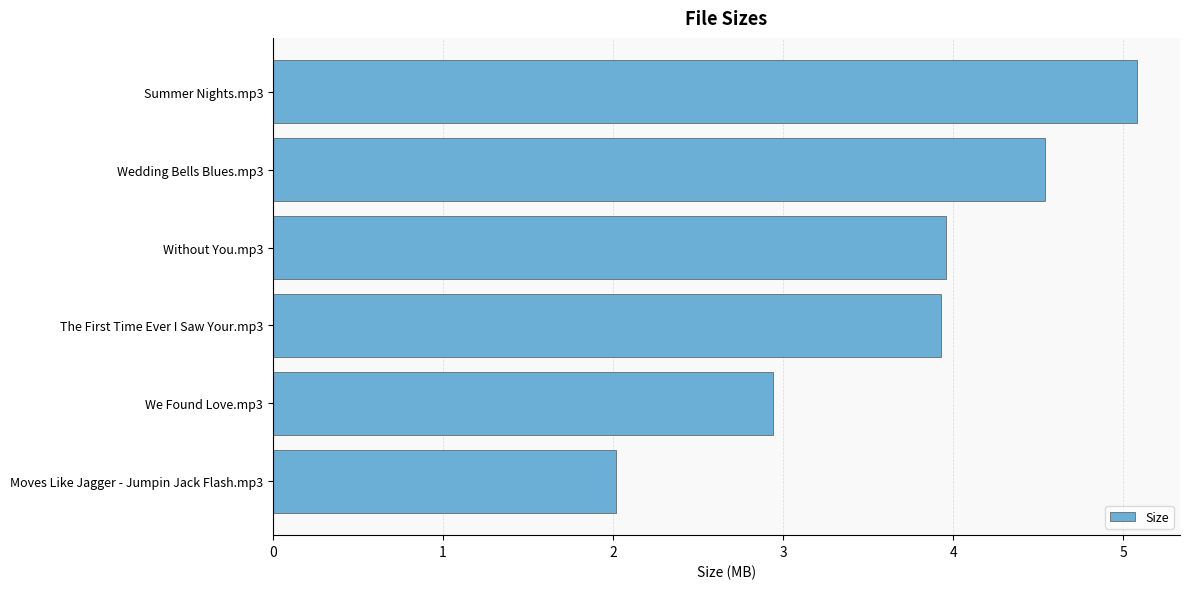

Which label corresponds to the smallest value in the chart?

Moves Like Jagger - Jumpin Jack Flash.mp3